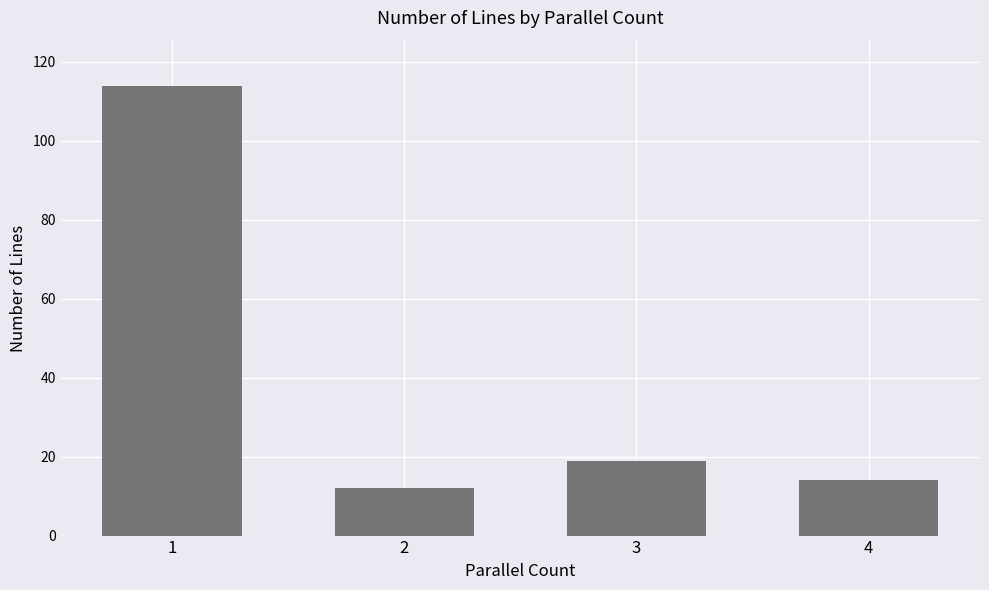

Reading right to left, transcribe all the data shown in this chart.

14	19	12	114